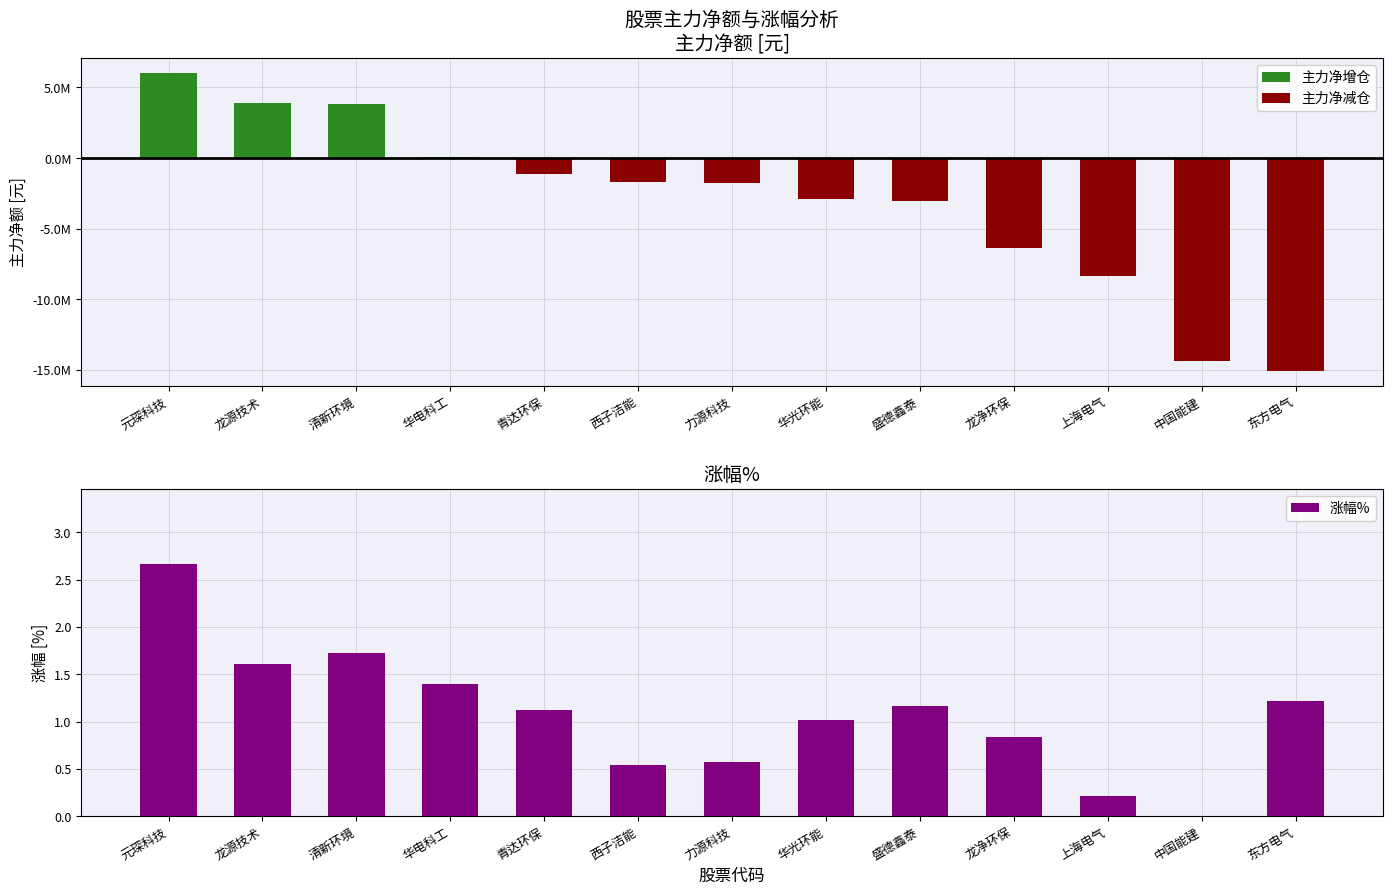

What is the sum of all 涨幅% values?

14.1